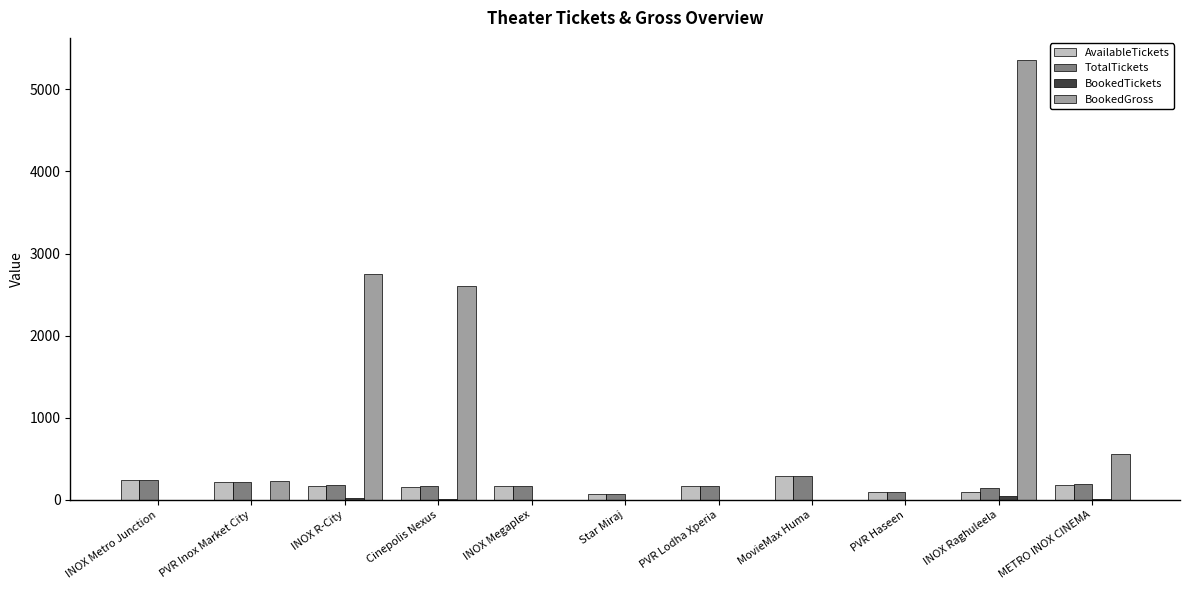

What is the greatest value displayed?

5360